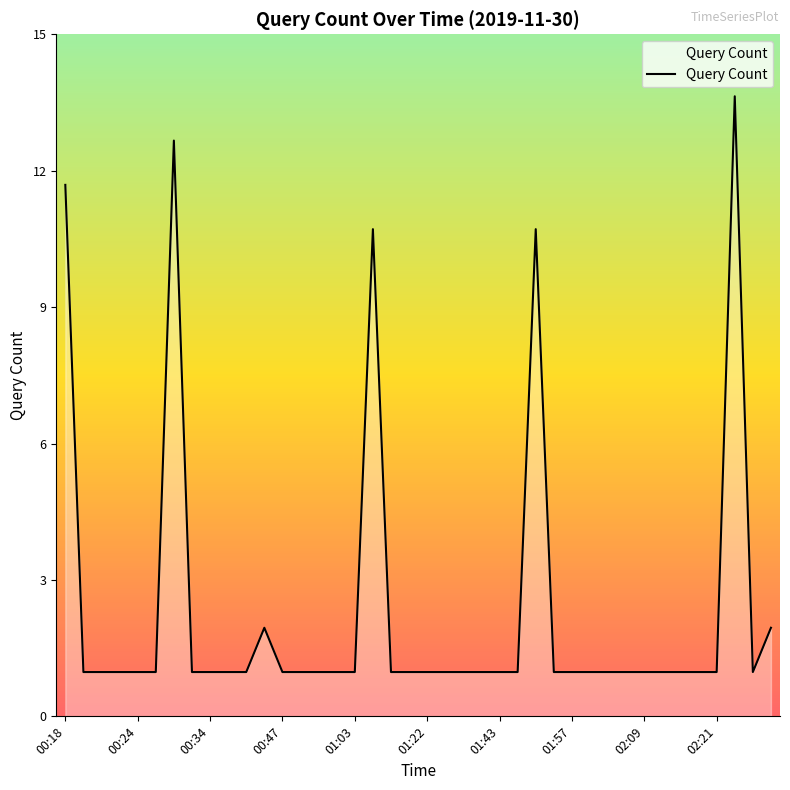

What is the average value?

2